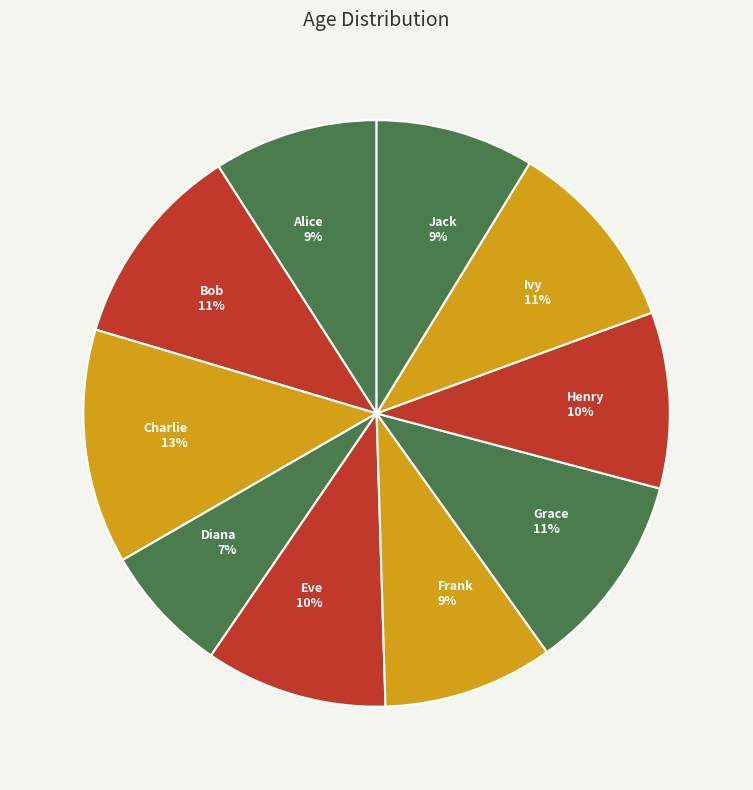

Count the number of slices in the pie.

10